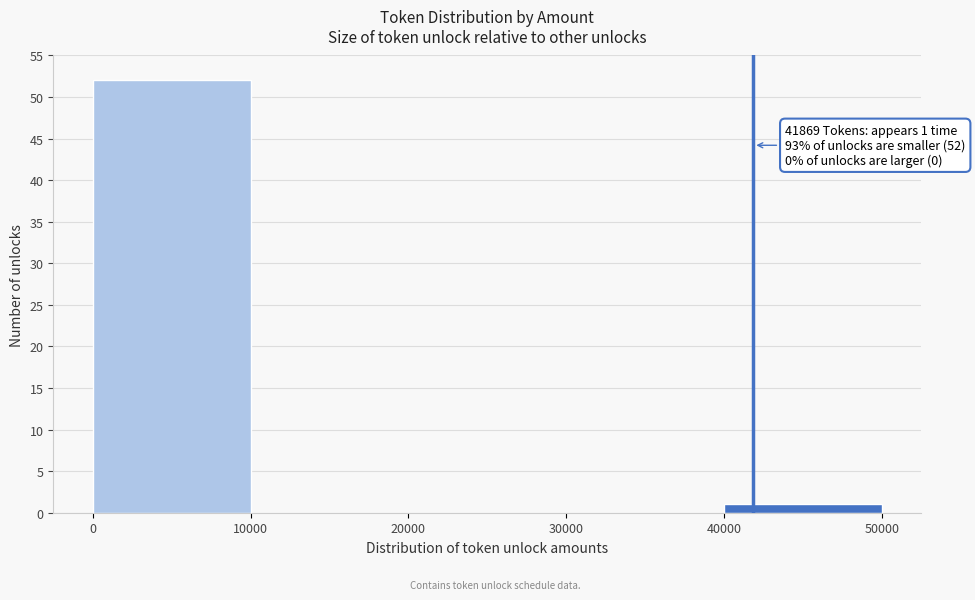

Which range on the x-axis has the tallest bar?

0 to 10000